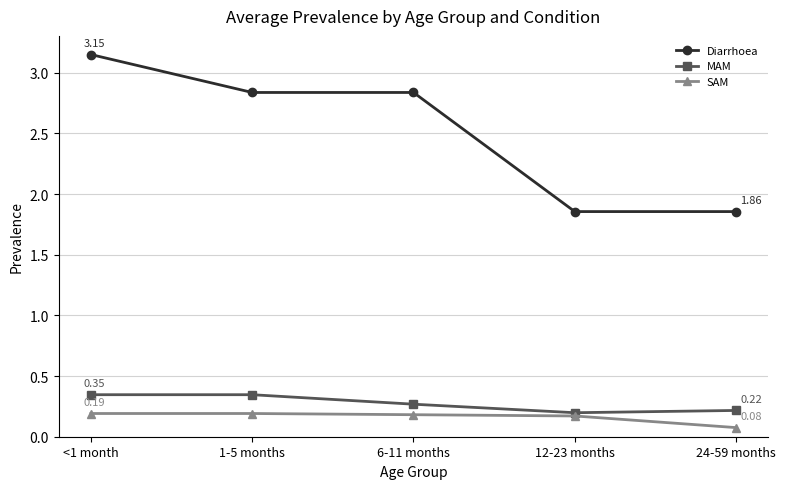

What is the difference between the highest and lowest values at 12-23 months?

1.7